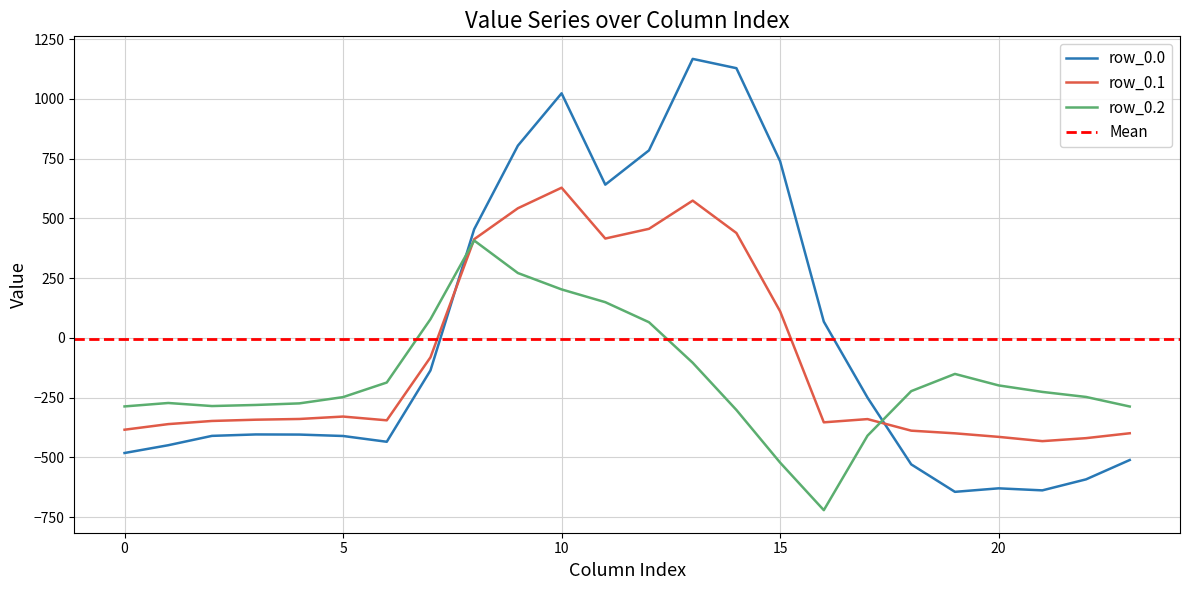

What is the value of the row_0.1 point at the 15th from the left?

438.6